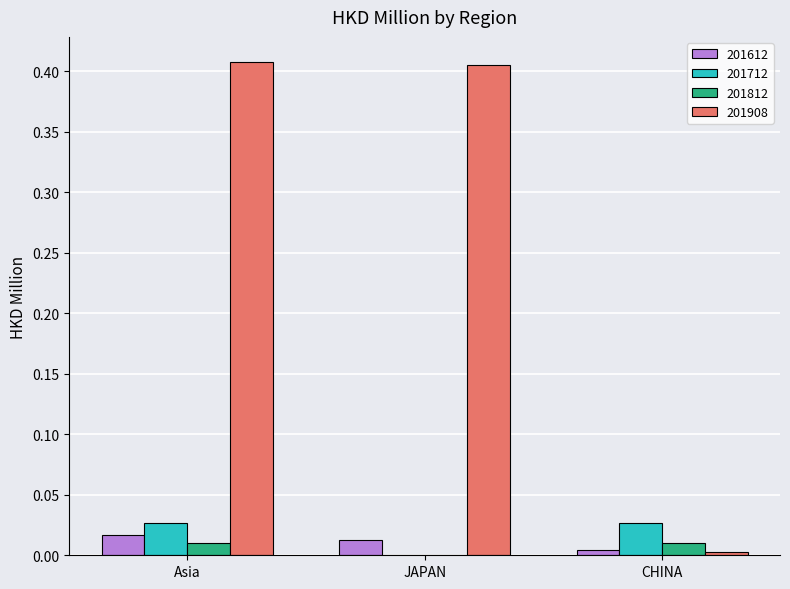

The value of 201812 at JAPAN is 0.0. True or false?

True